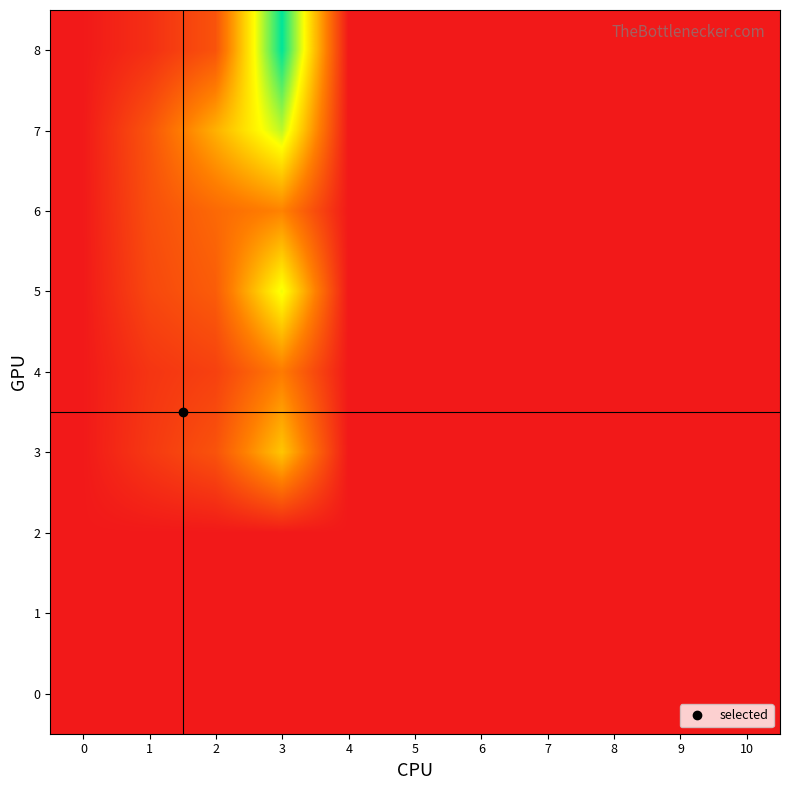

Reading left to right, extract all data points from this chart.

8: 0=0.0	1=2.7	2=7.1	3=37.7	4=0.0	5=0.0	6=0.0	7=0.0	8=0.0	9=0.0	10=0.0
7: 0=0.0	1=7.3	2=17.4	3=28.3	4=0.0	5=0.0	6=0.0	7=0.0	8=0.0	9=0.0	10=0.0
6: 0=0.0	1=6.6	2=9.8	3=12.9	4=0.0	5=0.0	6=0.0	7=0.0	8=0.0	9=0.0	10=0.0
5: 0=0.0	1=5.7	2=8.3	3=25.8	4=0.0	5=0.0	6=0.0	7=0.0	8=0.0	9=0.0	10=0.0
4: 0=0.0	1=3.4	2=4.9	3=12.0	4=0.0	5=0.0	6=0.0	7=0.0	8=0.0	9=0.0	10=0.0
3: 0=0.0	1=3.9	2=7.1	3=19.5	4=0.0	5=0.0	6=0.0	7=0.0	8=0.0	9=0.0	10=0.0
2: 0=0.0	1=0.0	2=0.0	3=0.0	4=0.0	5=0.0	6=0.0	7=0.0	8=0.0	9=0.0	10=0.0
1: 0=0.0	1=0.0	2=0.0	3=0.0	4=0.0	5=0.0	6=0.0	7=0.0	8=0.0	9=0.0	10=0.0
0: 0=0.0	1=0.0	2=0.0	3=0.0	4=0.0	5=0.0	6=0.0	7=0.0	8=0.0	9=0.0	10=0.0